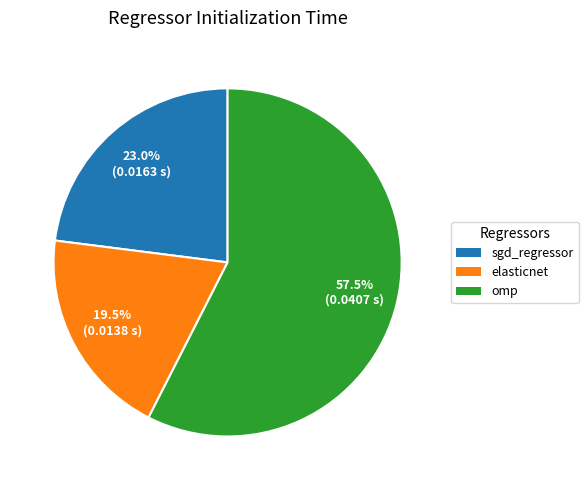

Does omp represent more than half of the total?

Yes